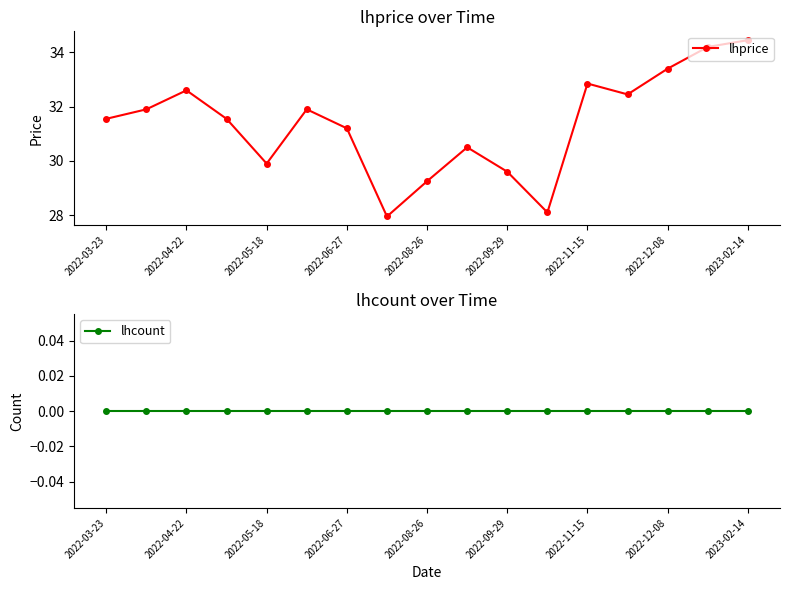

How many interior local valleys does the lhprice series have?

4